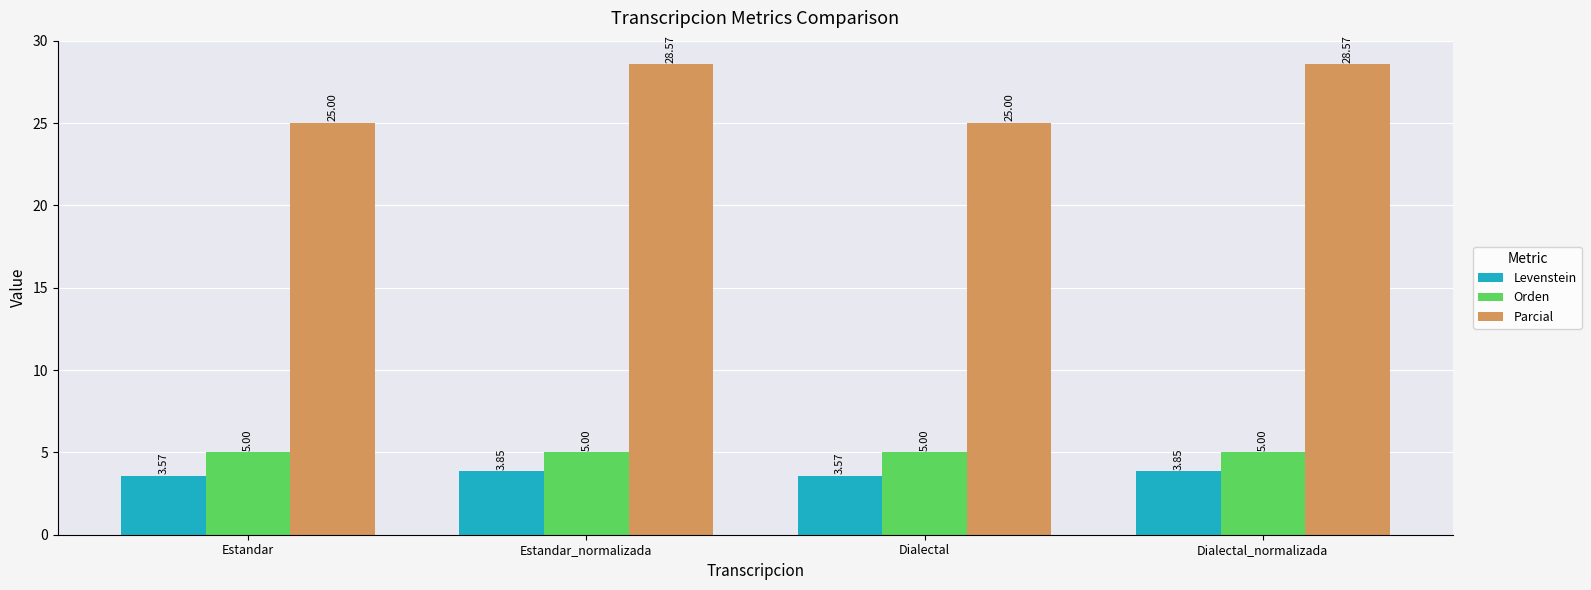

Which series has the largest total across all categories?

Parcial